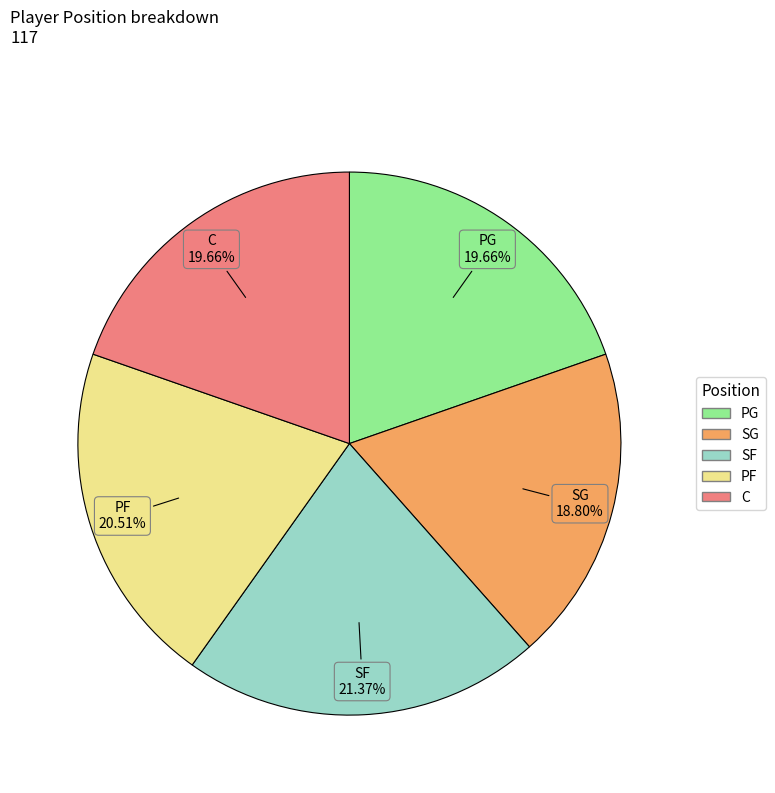

What percentage do SF and PG together represent?

41.0%